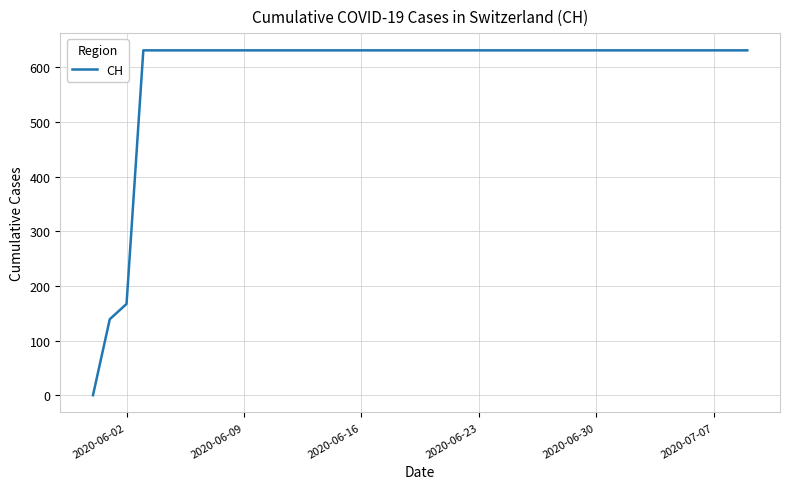

What is the greatest value displayed?

631